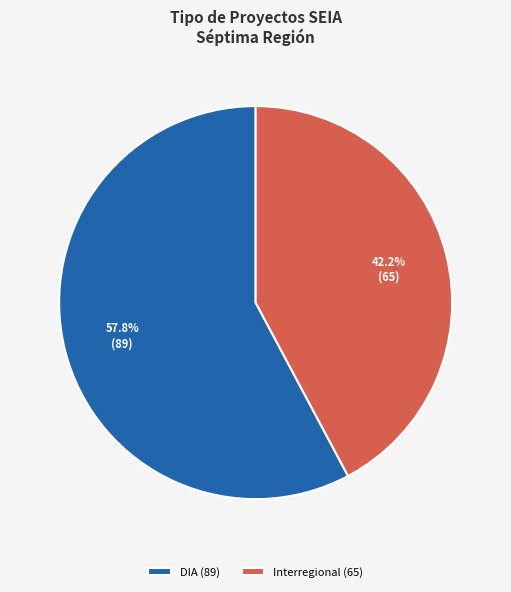

To the nearest percent, what is the difference between the Interregional and DIA slice percentages?

16%